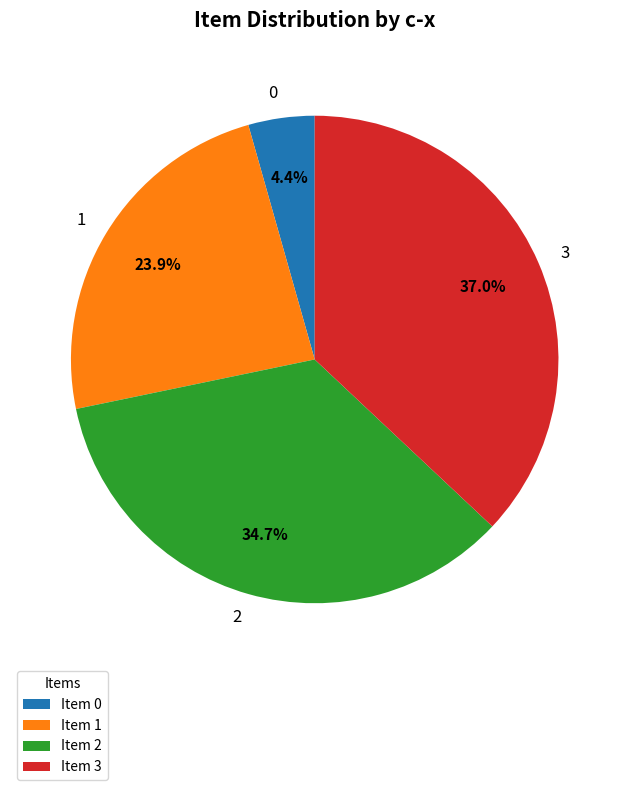

What percentage is NOT represented by 1?

76.1%